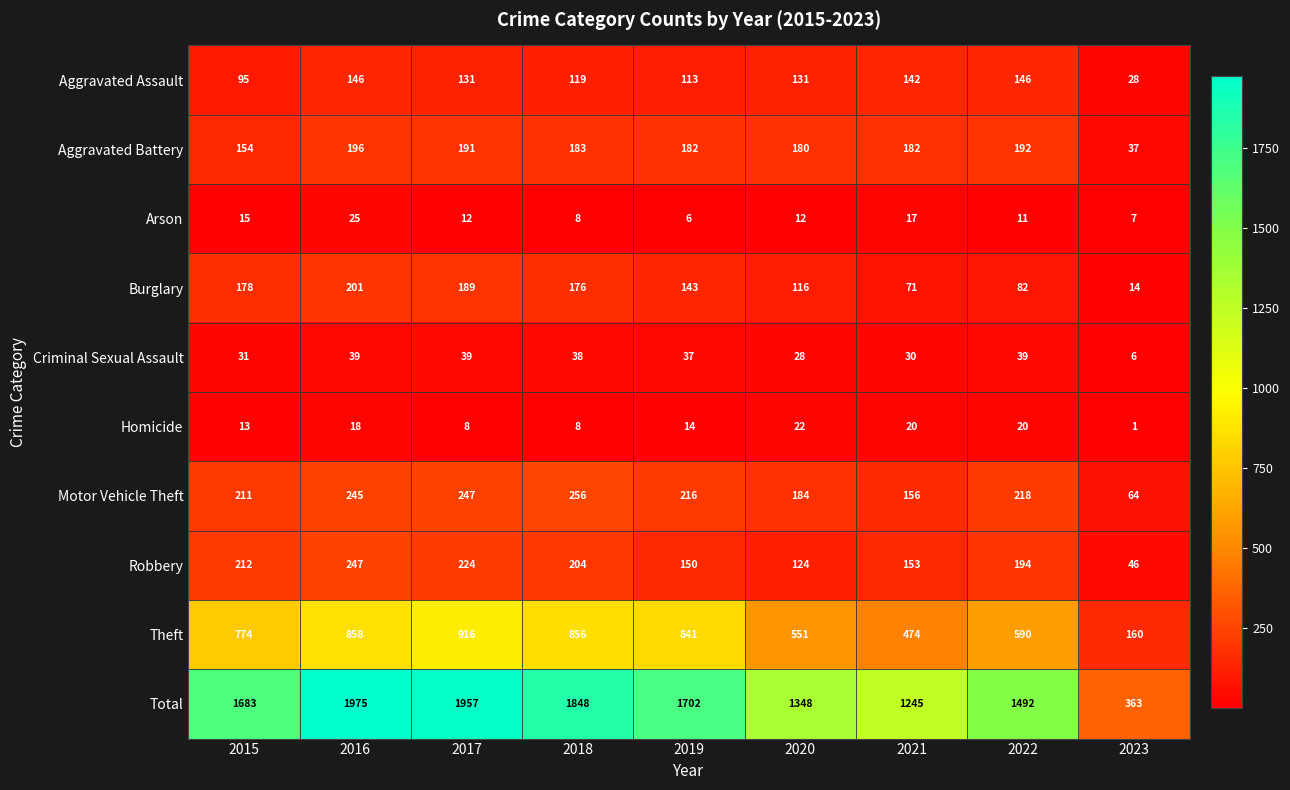

What is the total value across all series at 2020?

2696